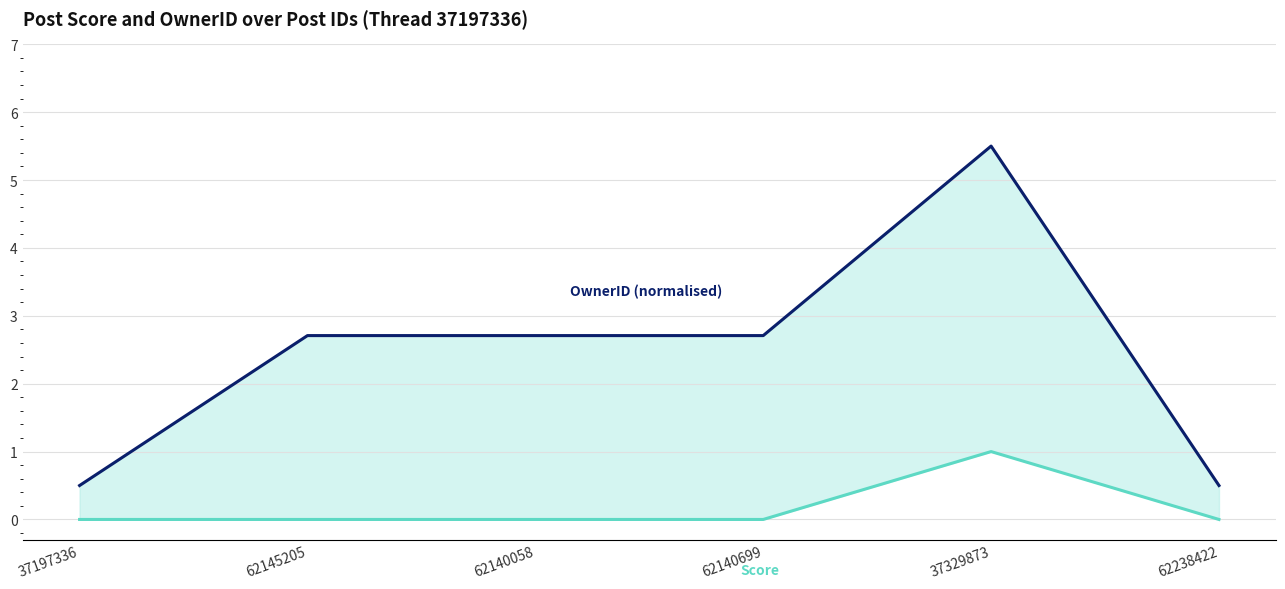

Reading right to left, what are all the values shown in this chart?

OwnerID (normalised): 62238422=0.5	37329873=5.5	62140699=2.7	62140058=2.7	62145205=2.7	37197336=0.5
Score: 62238422=0.0	37329873=1.0	62140699=0.0	62140058=0.0	62145205=0.0	37197336=0.0